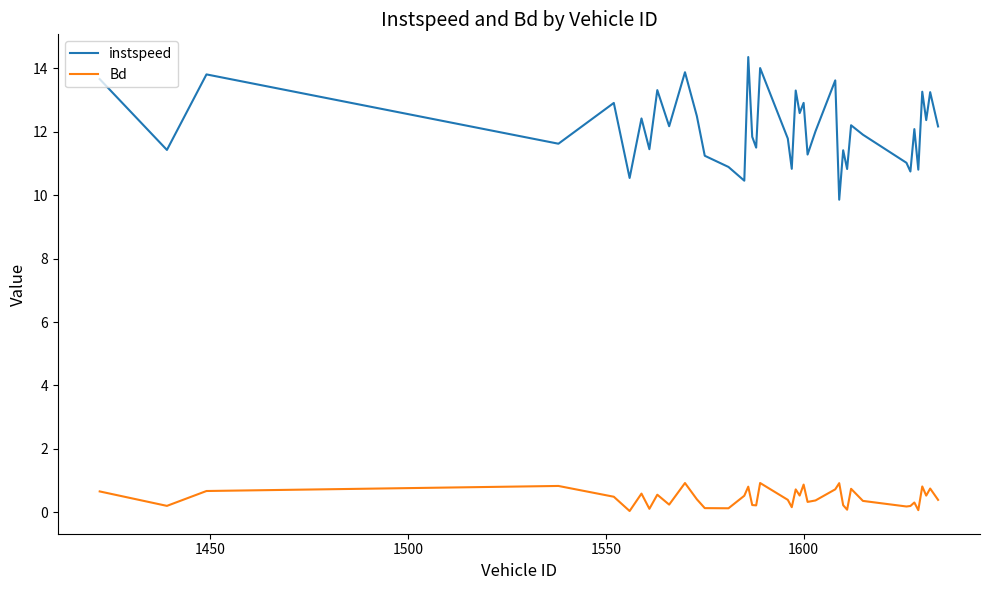

List the series in order of their peak value, highest first.

instspeed, Bd